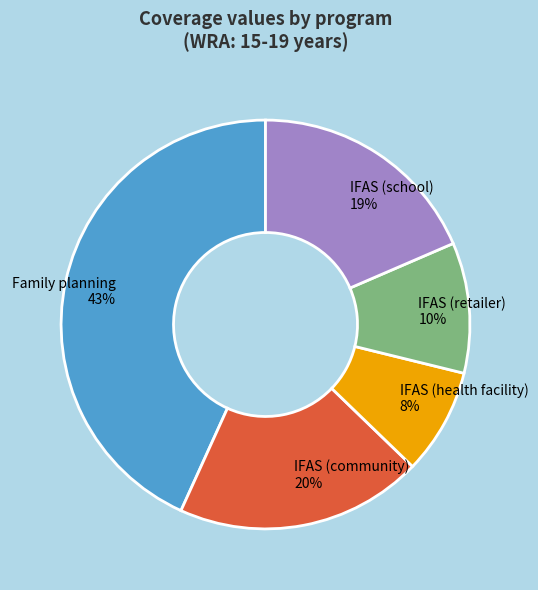

Is the sum of IFAS (community) and IFAS (retailer) greater than half?

No